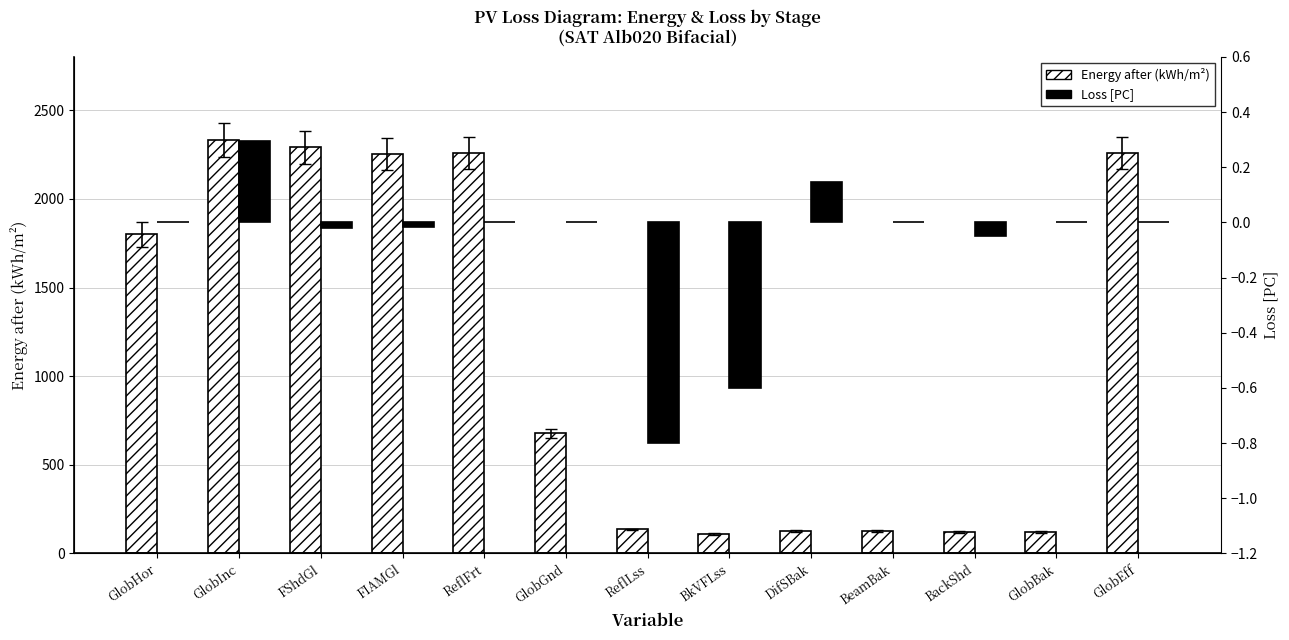

Reading right to left, what are all the values shown in this chart?

Energy after (kWh/m²): GlobEff=2257.3	GlobBak=119.9	BackShd=119.9	BeamBak=126.2	DifSBak=126.2	BkVFLss=109.9	ReflLss=135.4	GlobGnd=676.8	ReflFrt=2257.3	FIAMGl=2252.8	FShdGl=2289.6	GlobInc=2332.1	GlobHor=1799.3
Loss [PC]: GlobEff=0.0	GlobBak=0.0	BackShd=-0.0	BeamBak=0.0	DifSBak=0.1	BkVFLss=-0.6	ReflLss=-0.8	GlobGnd=0.0	ReflFrt=0.0	FIAMGl=-0.0	FShdGl=-0.0	GlobInc=0.3	GlobHor=0.0